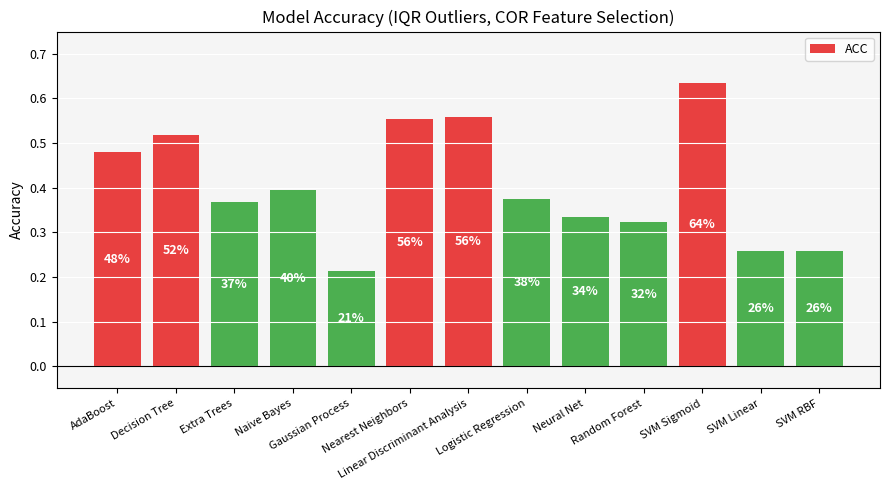

Reading left to right, transcribe all the data shown in this chart.

AdaBoost=0.5	Decision Tree=0.5	Extra Trees=0.4	Naive Bayes=0.4	Gaussian Process=0.2	Nearest Neighbors=0.6	Linear Discriminant Analysis=0.6	Logistic Regression=0.4	Neural Net=0.3	Random Forest=0.3	SVM Sigmoid=0.6	SVM Linear=0.3	SVM RBF=0.3